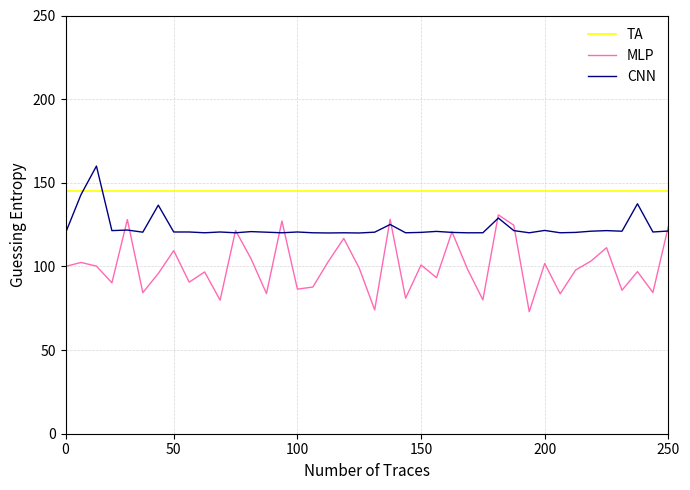

At how many categories does at least one series exceed 94?

40